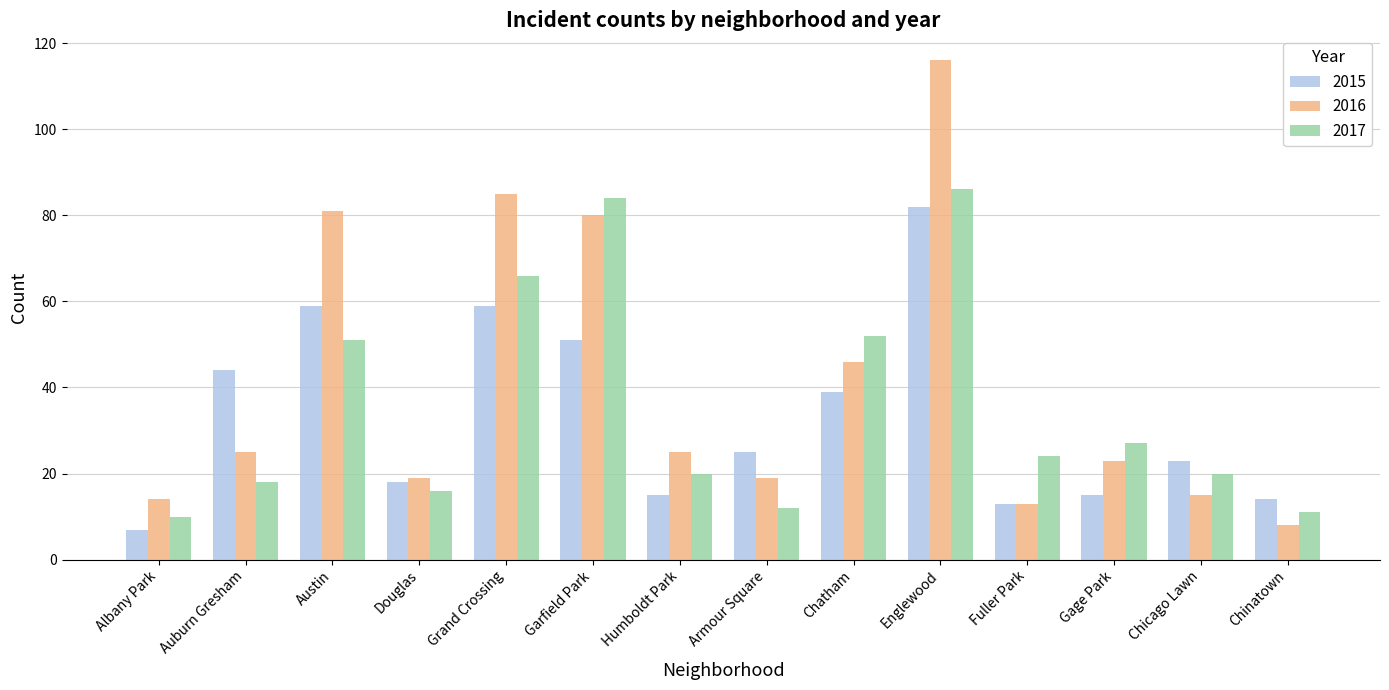

What is the difference between the second highest and minimum values in the 2016 series?

77